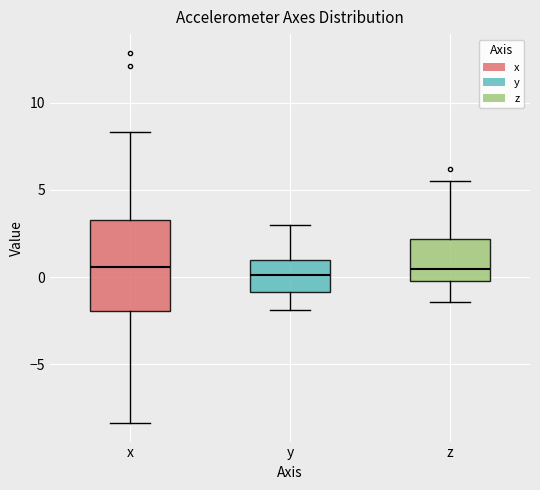

Which box is the tallest, from its lower edge to its upper edge?

x